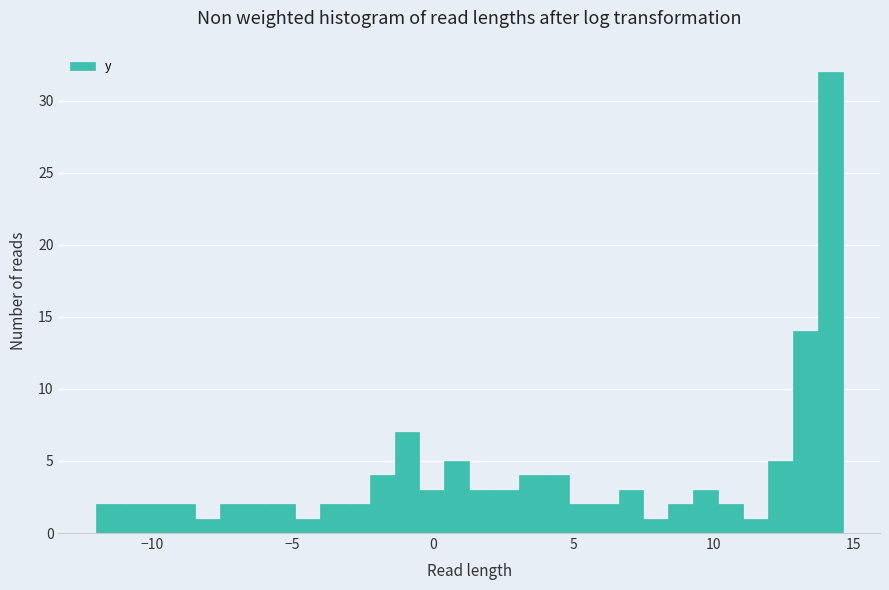

Read against the x-axis, roughly where is the centre of the tallest bar?

14.0